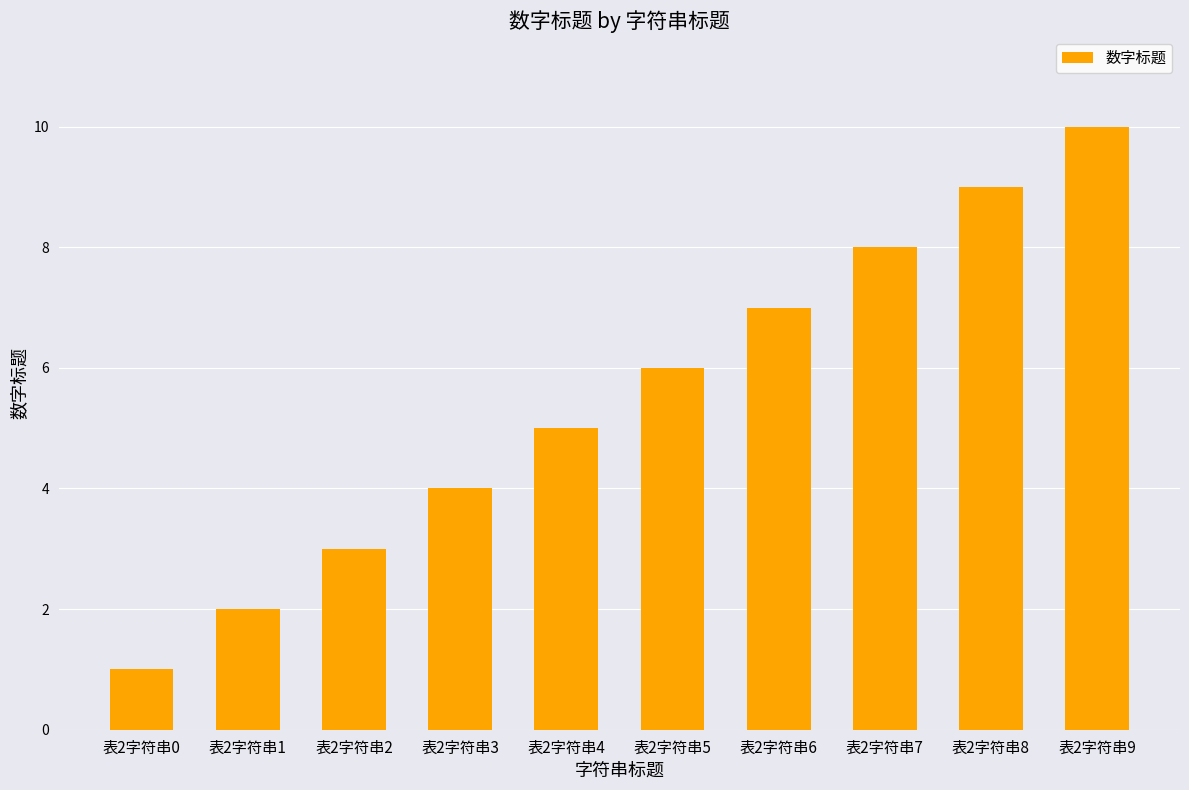

Reading left to right, list all the values displayed in this chart.

1	2	3	4	5	6	7	8	9	10